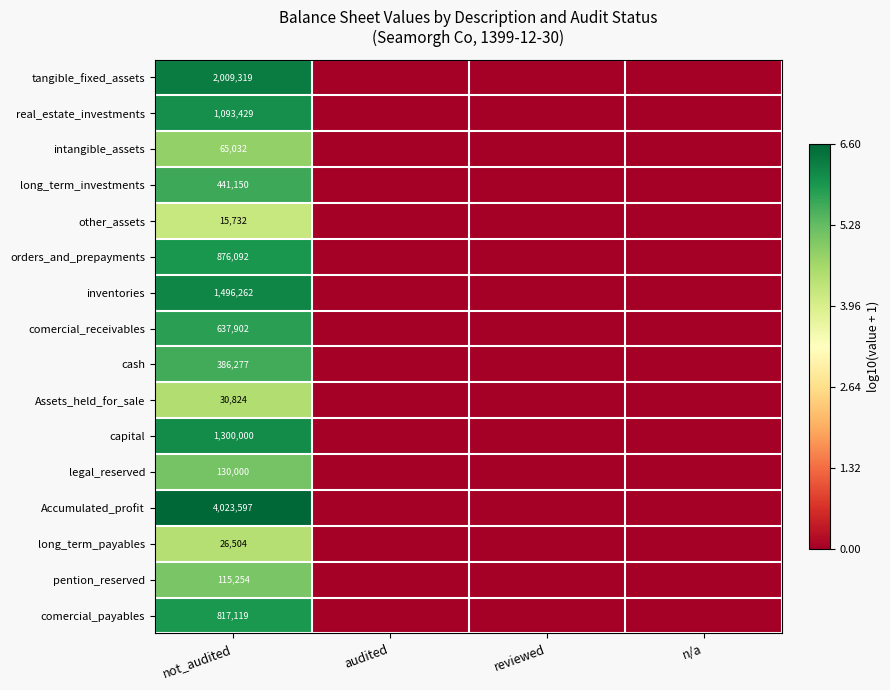

Rank the series at not_audited from lowest to highest value.

other_assets, long_term_payables, Assets_held_for_sale, intangible_assets, pention_reserved, legal_reserved, cash, long_term_investments, comercial_receivables, comercial_payables, orders_and_prepayments, real_estate_investments, capital, inventories, tangible_fixed_assets, Accumulated_profit